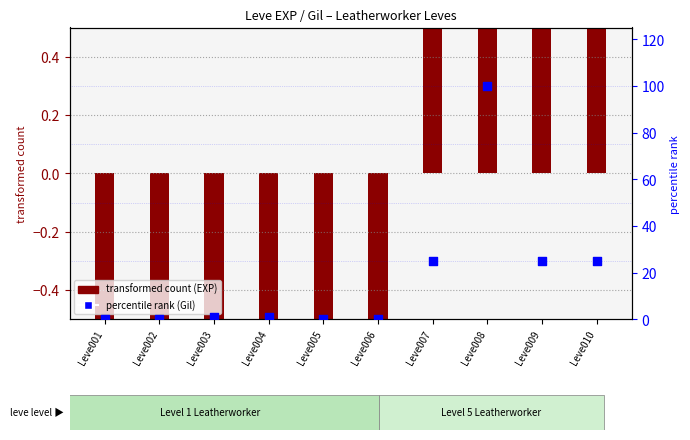

Is the value of transformed count (EXP) at Leve006 greater than the value of percentile rank (Gil) at Leve001?

No